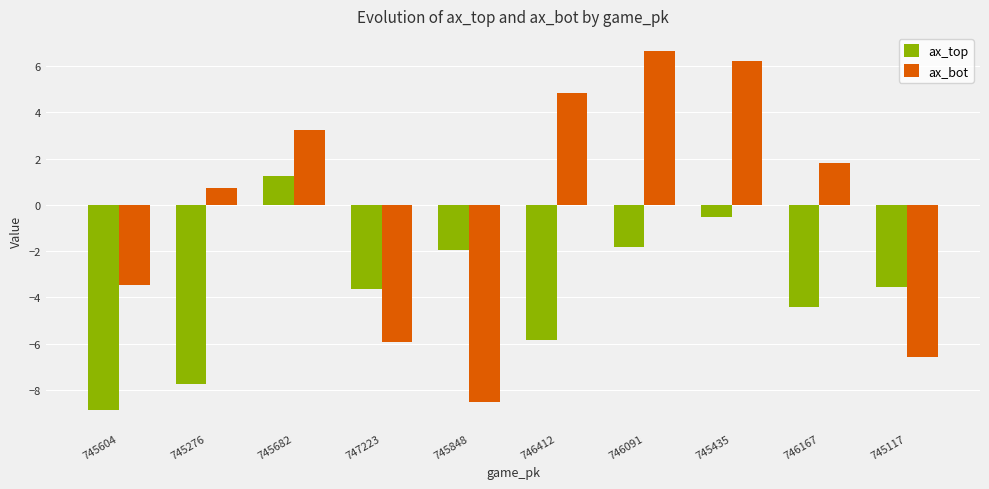

What is the total value across all series at 745435?

5.7